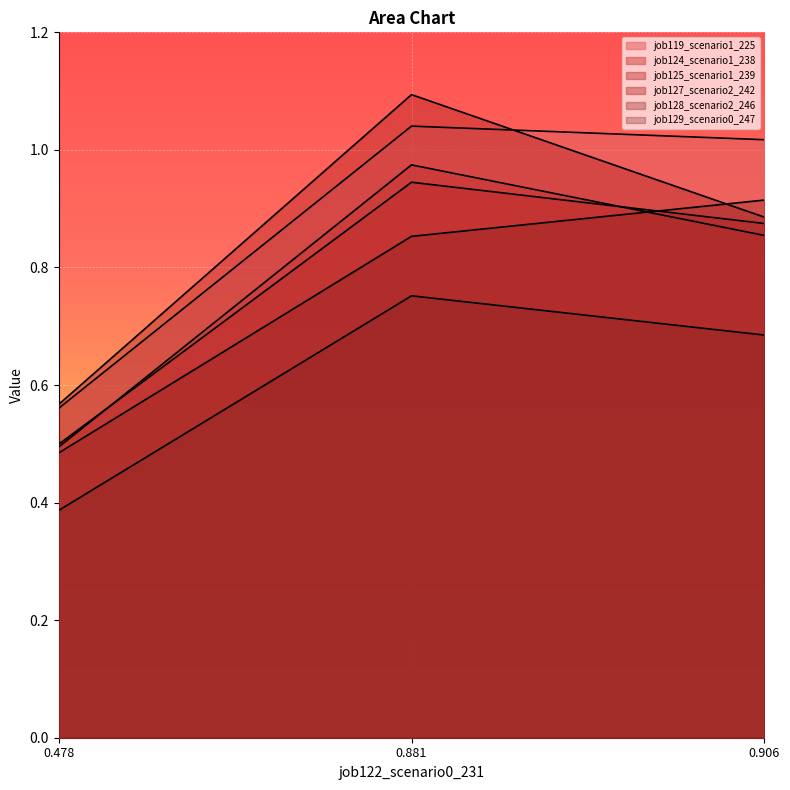

How many lines are shown in the chart?

6